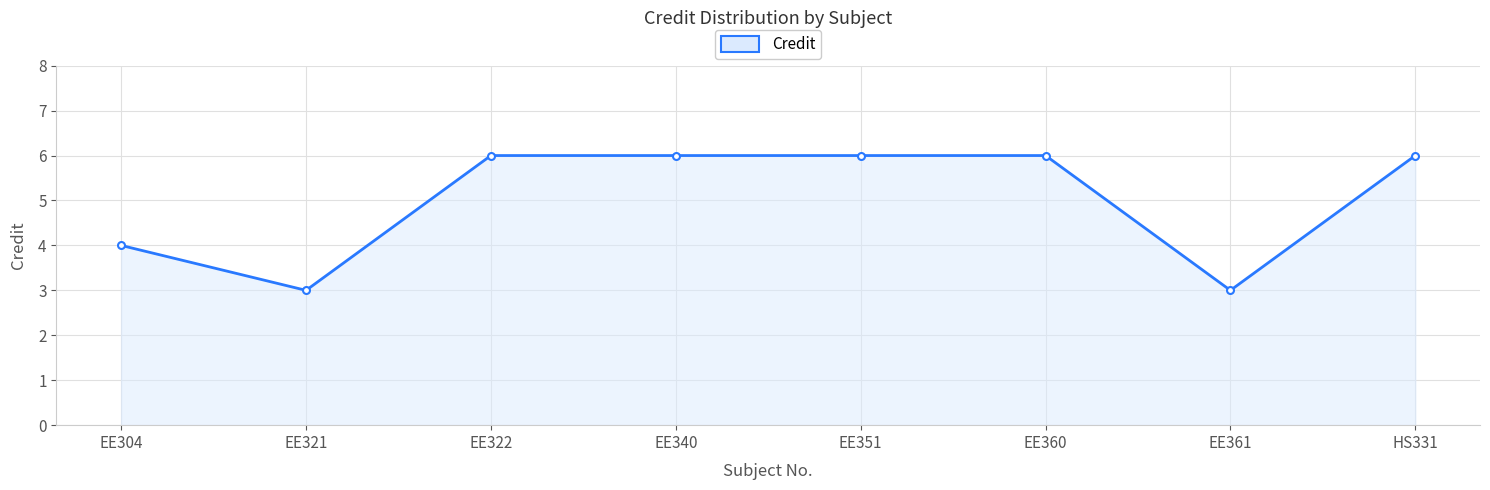

Does the chart display data point markers on the line(s)?

Yes